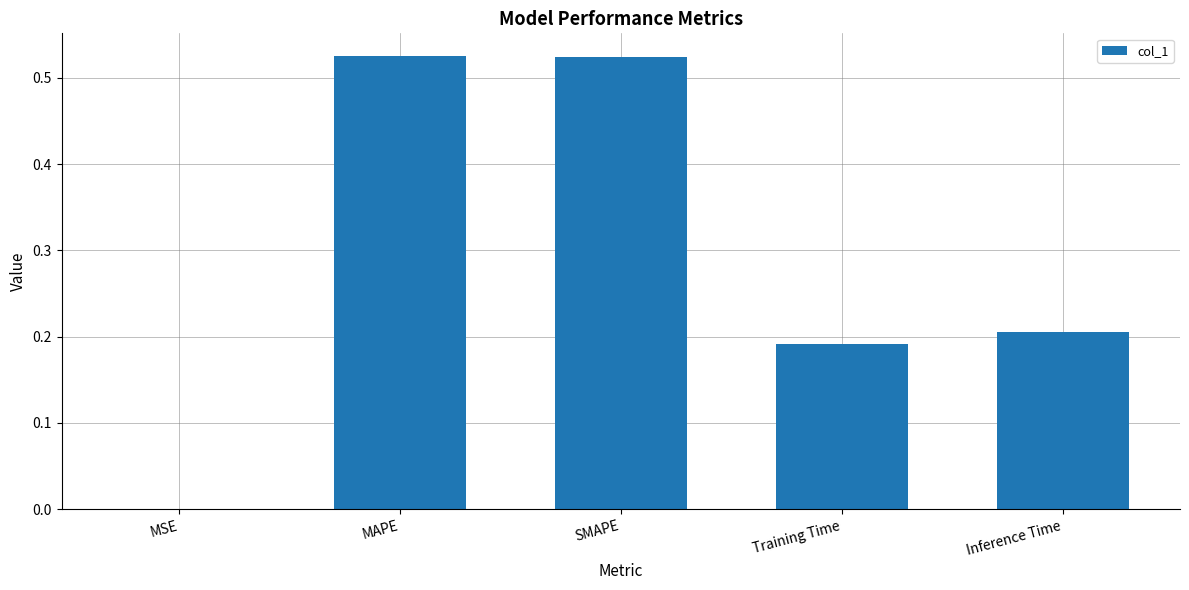

What is the sum of all values?

1.4